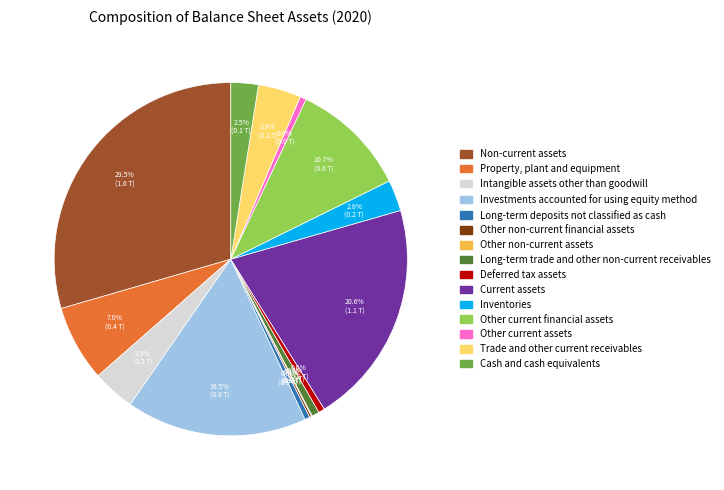

Which slice is the largest?

Non-current assets